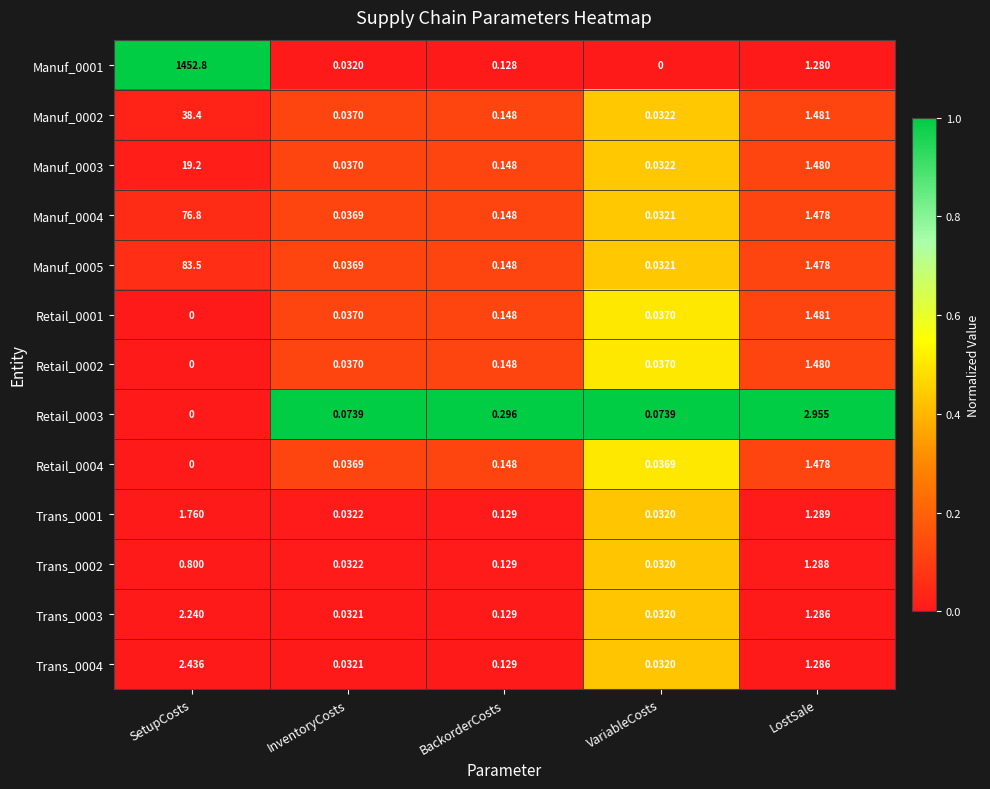

How many categories are shown in the chart?

5